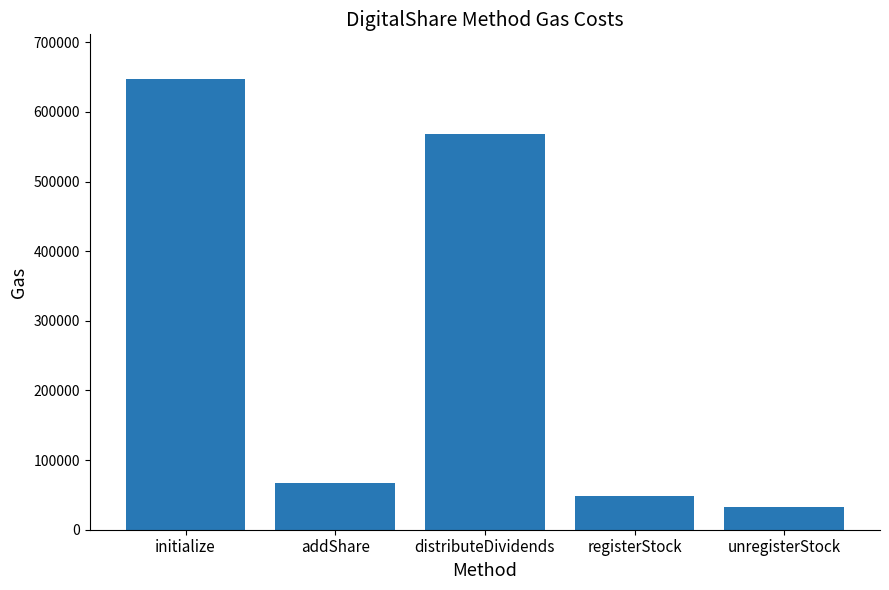

What is the smallest value displayed?

33127